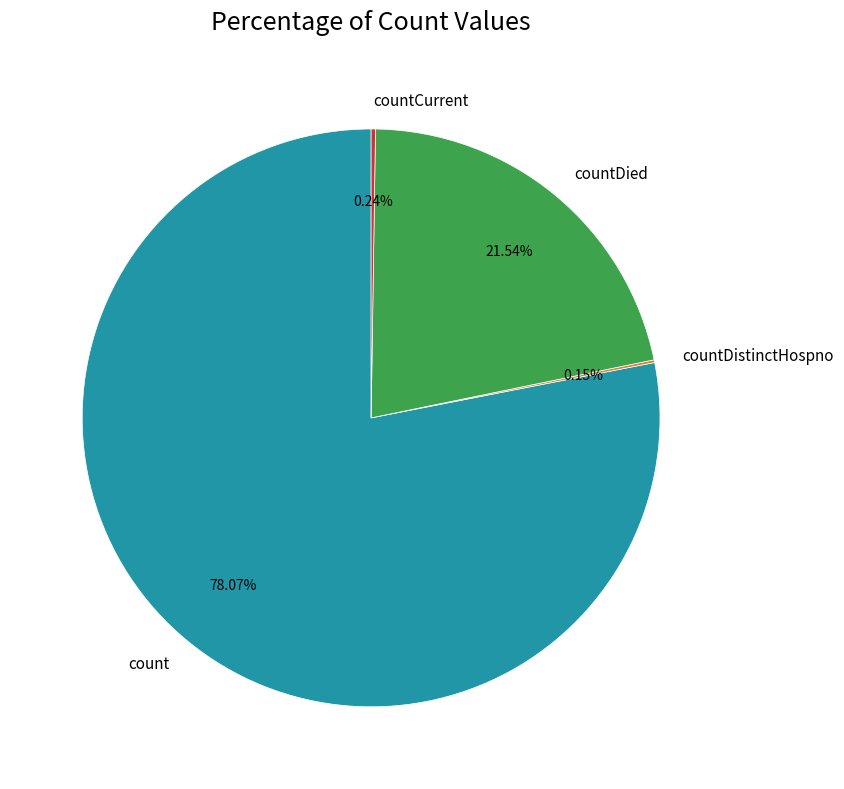

Is it true that countDied is 29% of the pie?

False